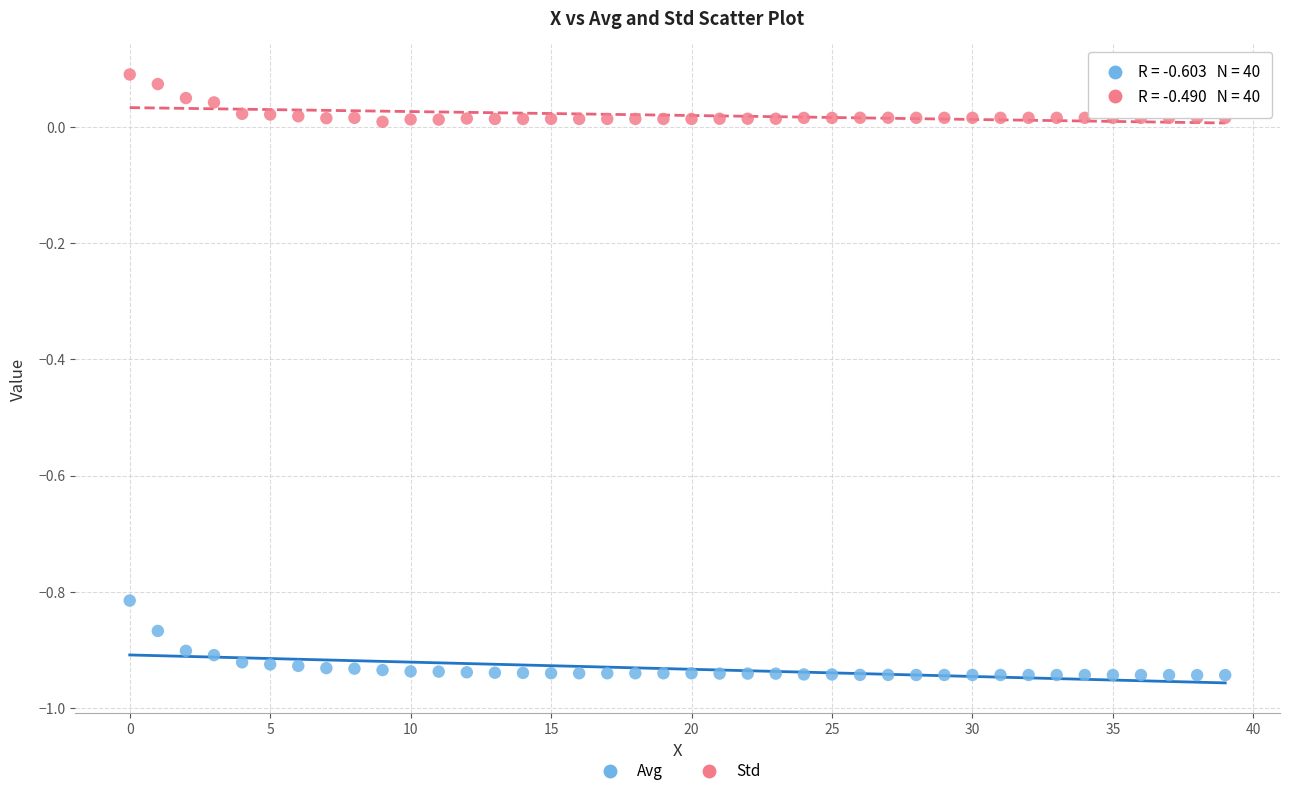

Which series reaches the maximum Y coordinate?

Std